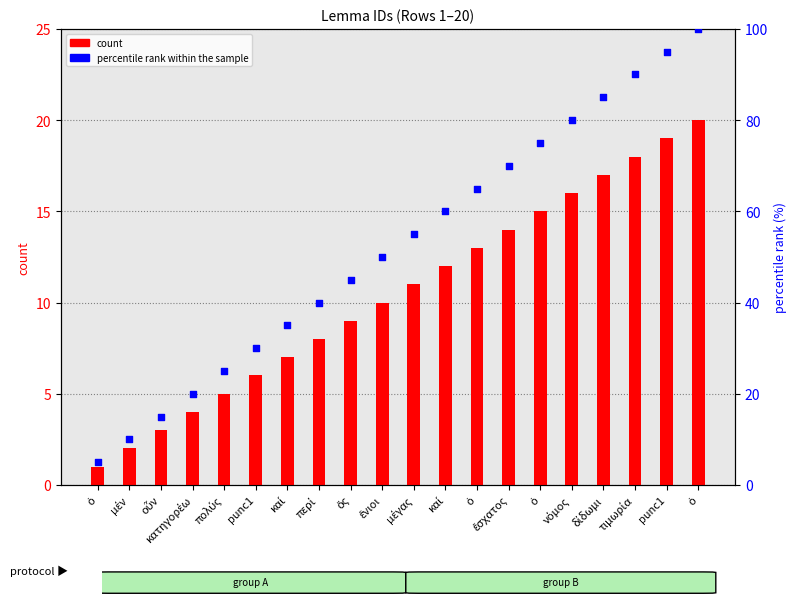

Which series reaches the minimum Y coordinate?

count